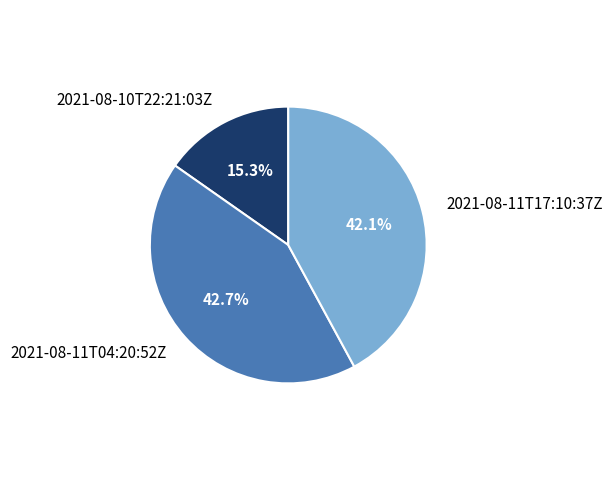

Which slice is the smallest?

2021-08-10T22:21:03Z